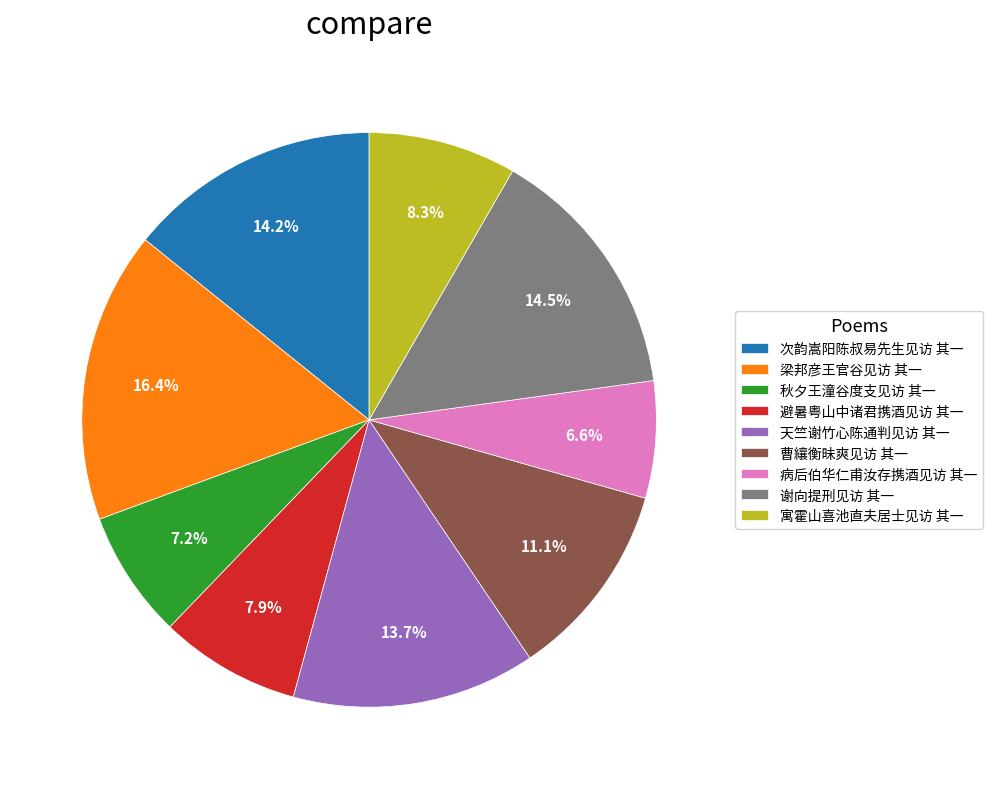

To the nearest percent, what is the average slice percentage?

11%